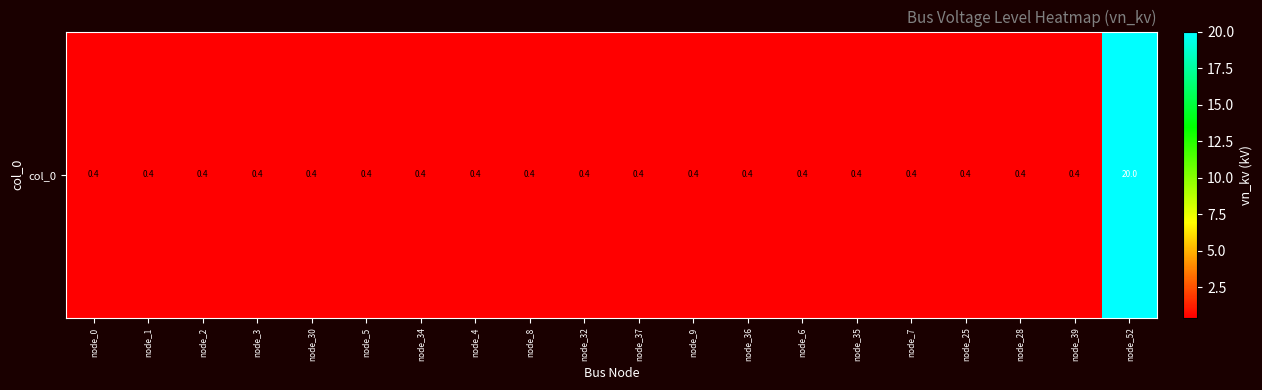

The value at node_8 is 0.4. True or false?

True